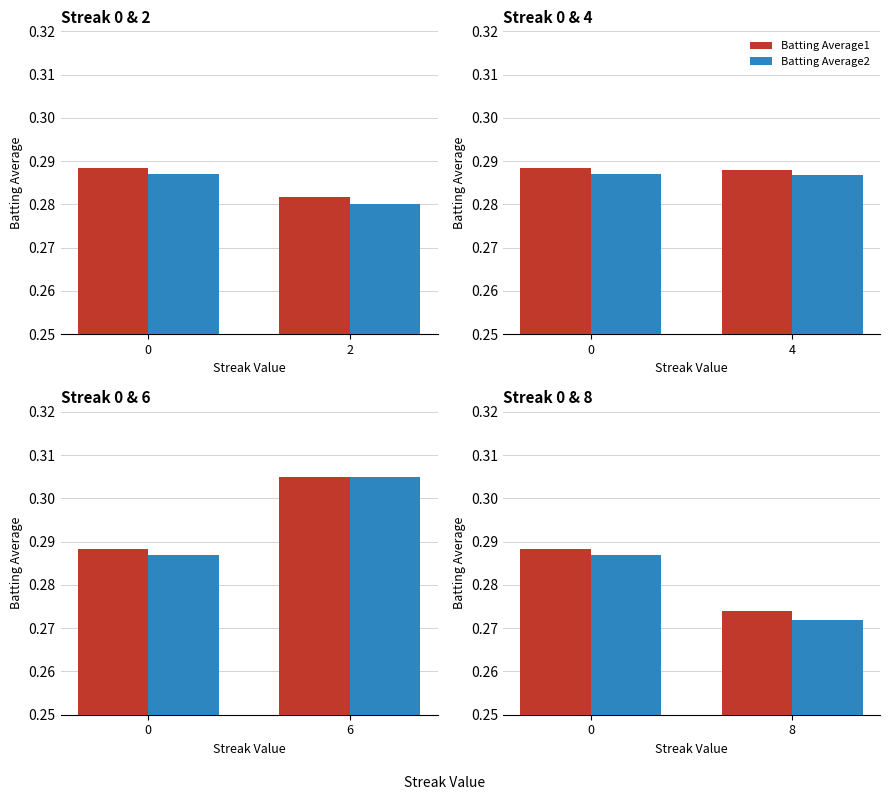

Is it true that Batting Average1 equals 0.3 at 8?

True